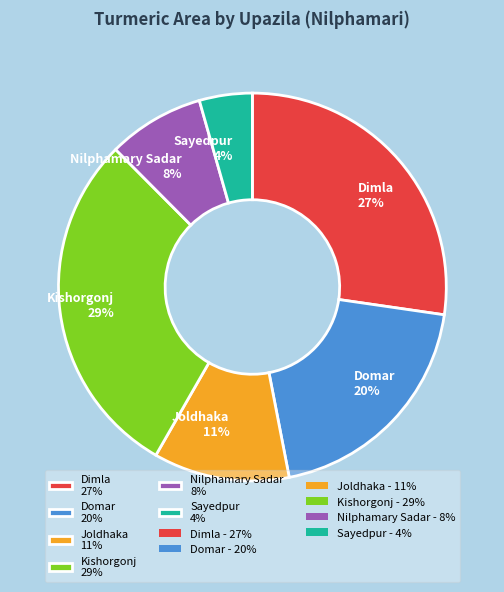

Do Sayedpur 4% and Dimla 27% together represent more than half of the pie?

No